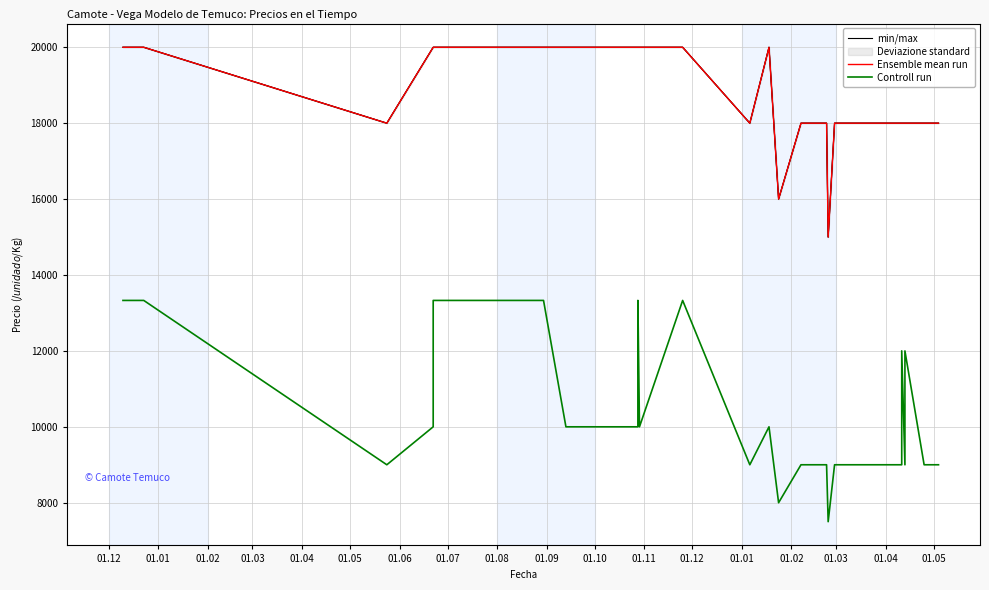

What is the average value of the min/max series?

18575